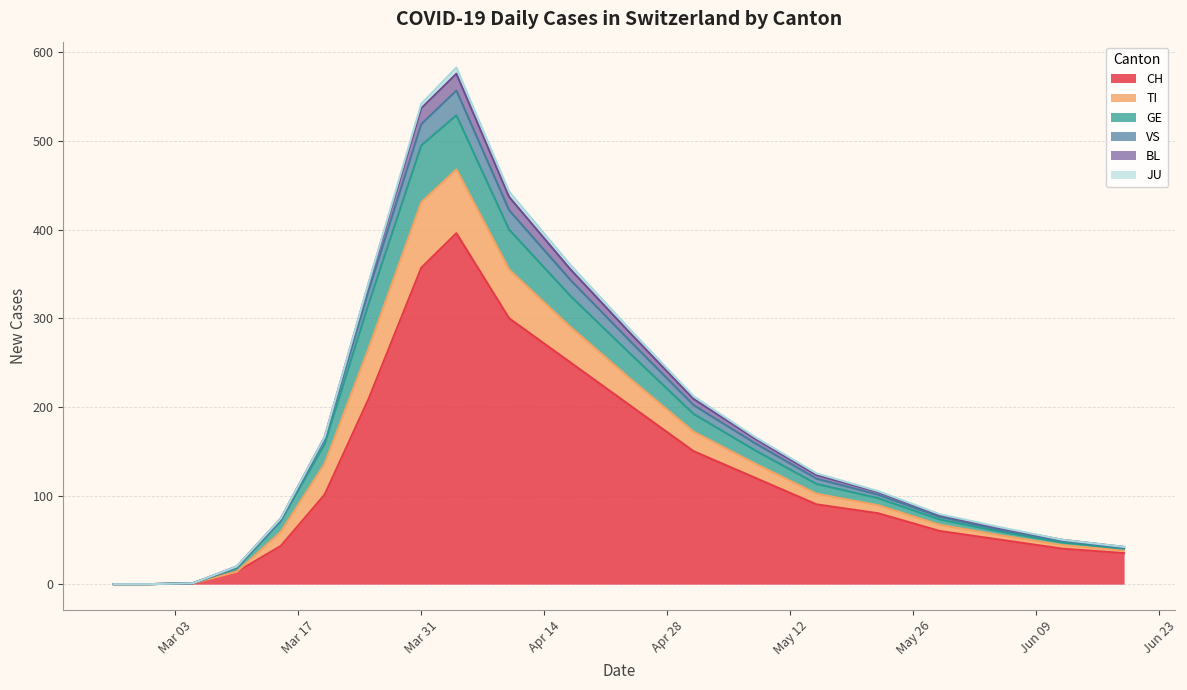

What is the highest value of the CH series?

396